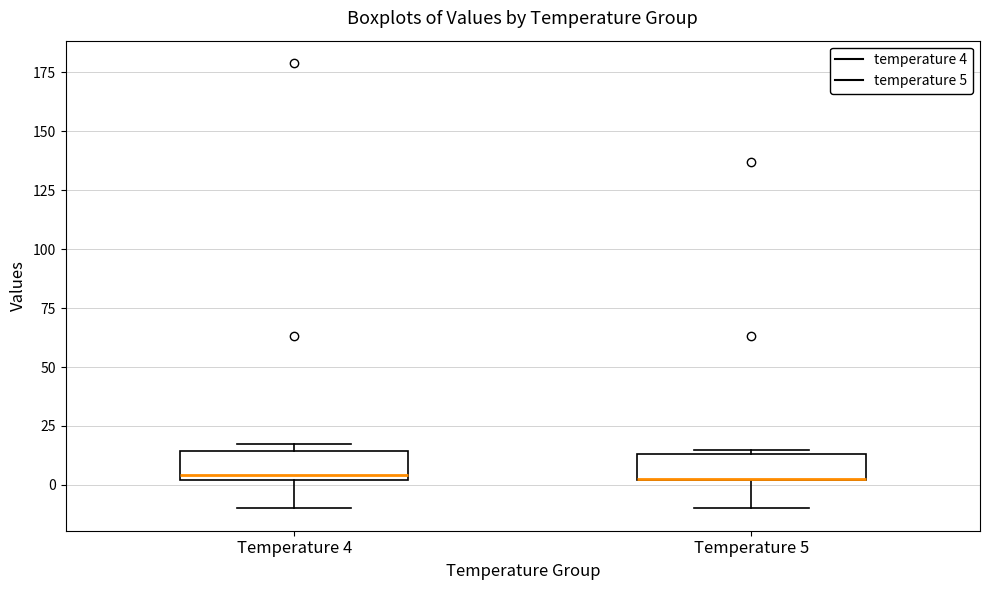

Where is the upper edge of the box for Temperature 5 on the y-axis? The values are not printed on the chart, so give them approximately, as read against the axis.

15